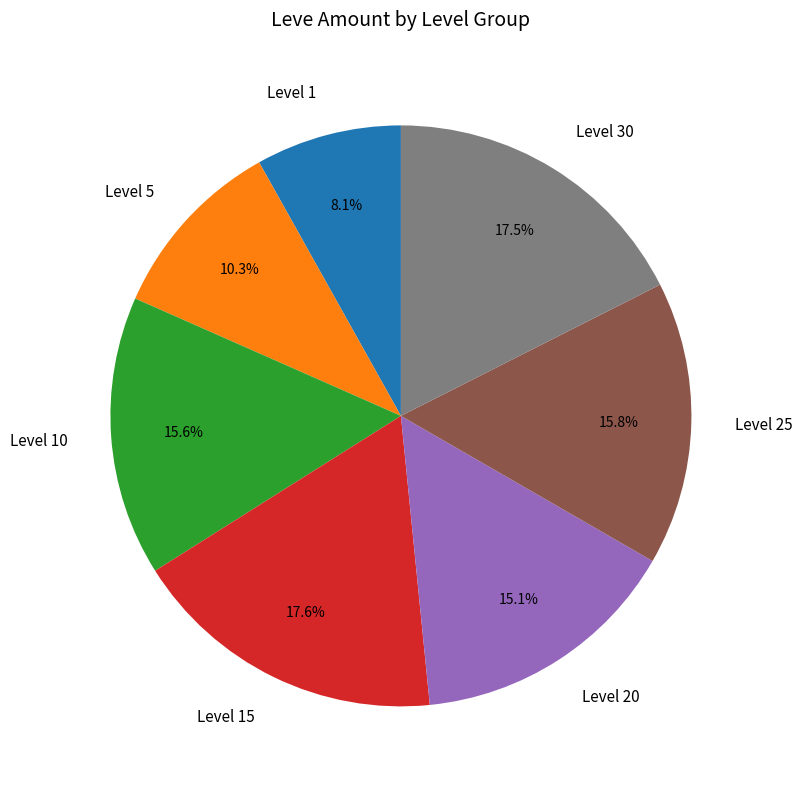

How many slices are in this pie chart?

7